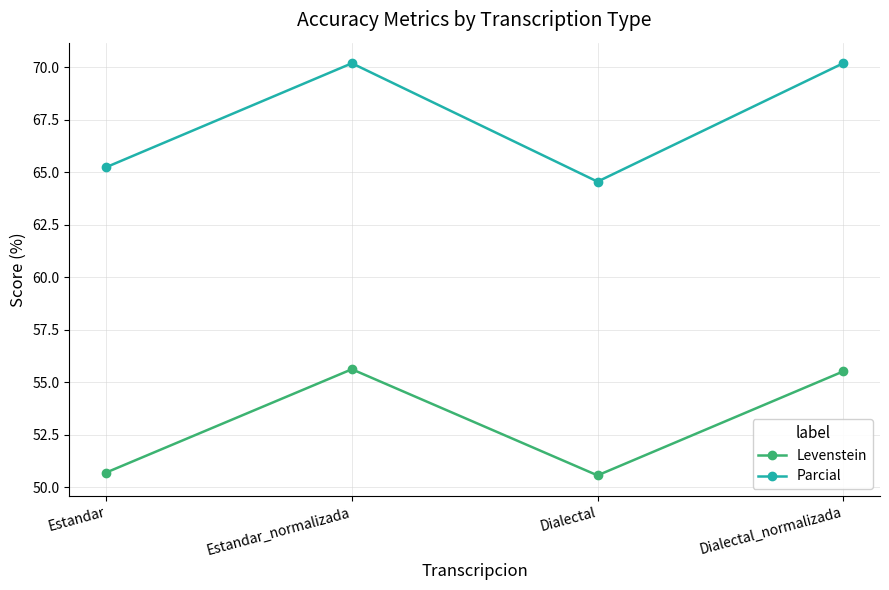

Is the value of Parcial at Estandar greater than the value of Levenstein at Dialectal?

Yes